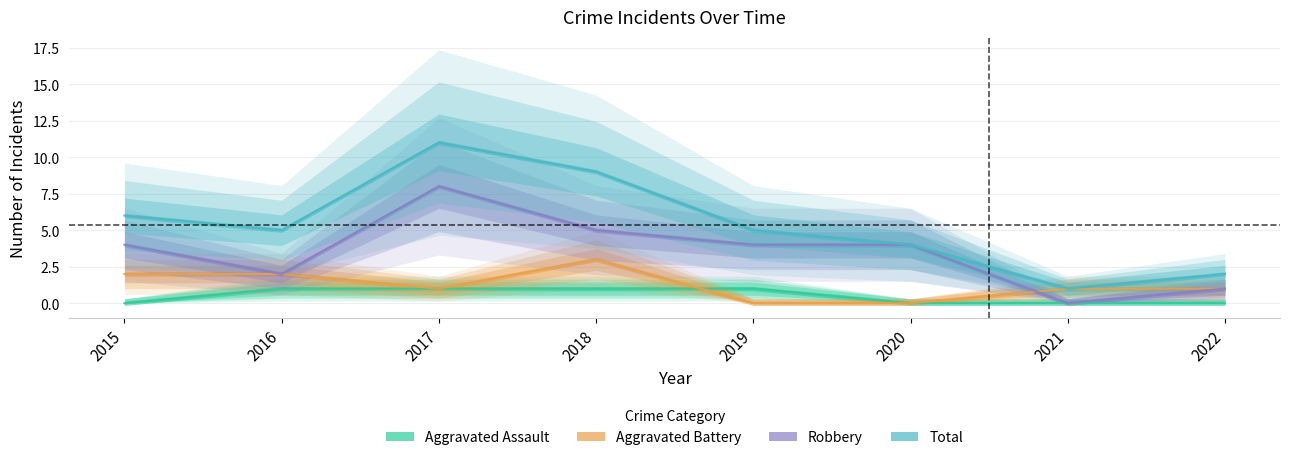

Which category has the lowest value in the Robbery series?

2021